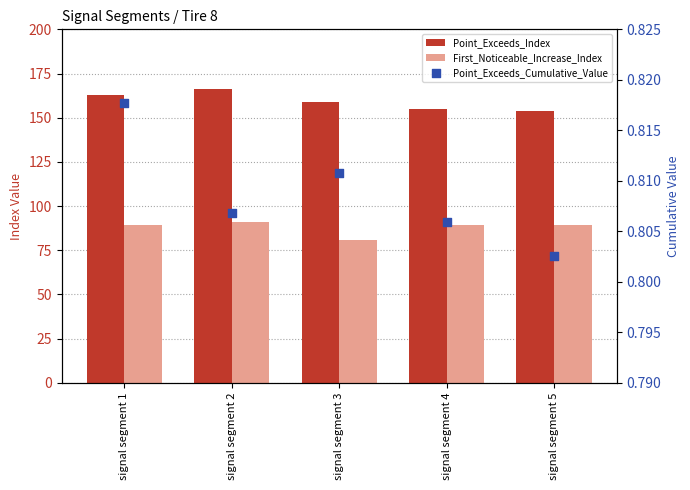

What are all the series names shown in the legend?

Point_Exceeds_Index, First_Noticeable_Increase_Index, Point_Exceeds_Cumulative_Value